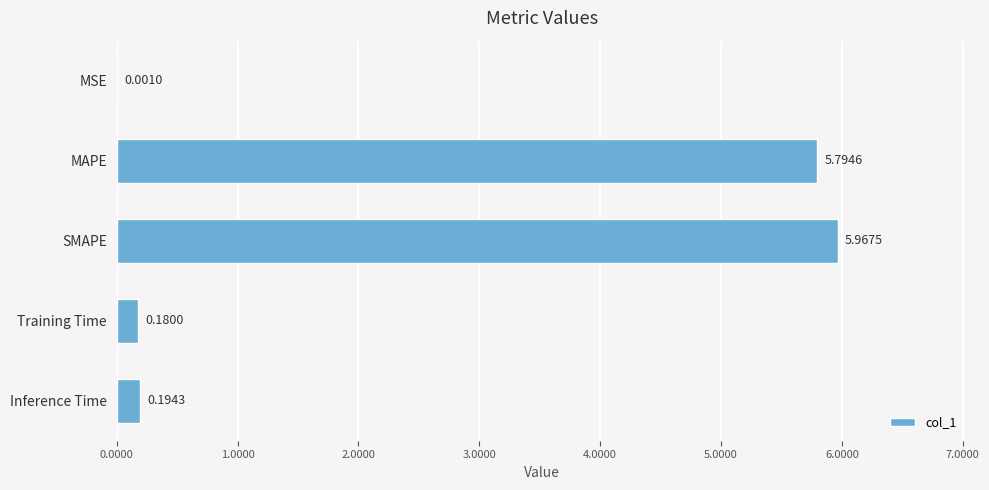

At which category does the chart reach its peak across all series?

SMAPE